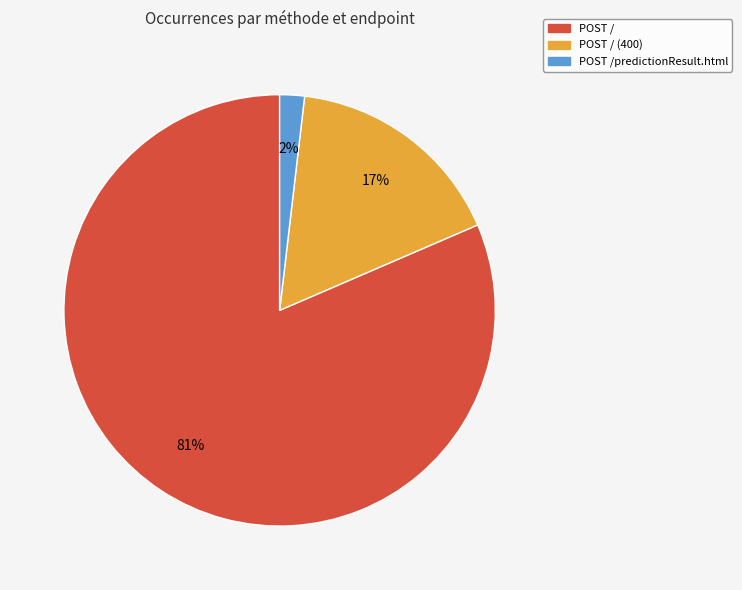

True or false: POST /predictionResult.html accounts for 2% of the total.

True